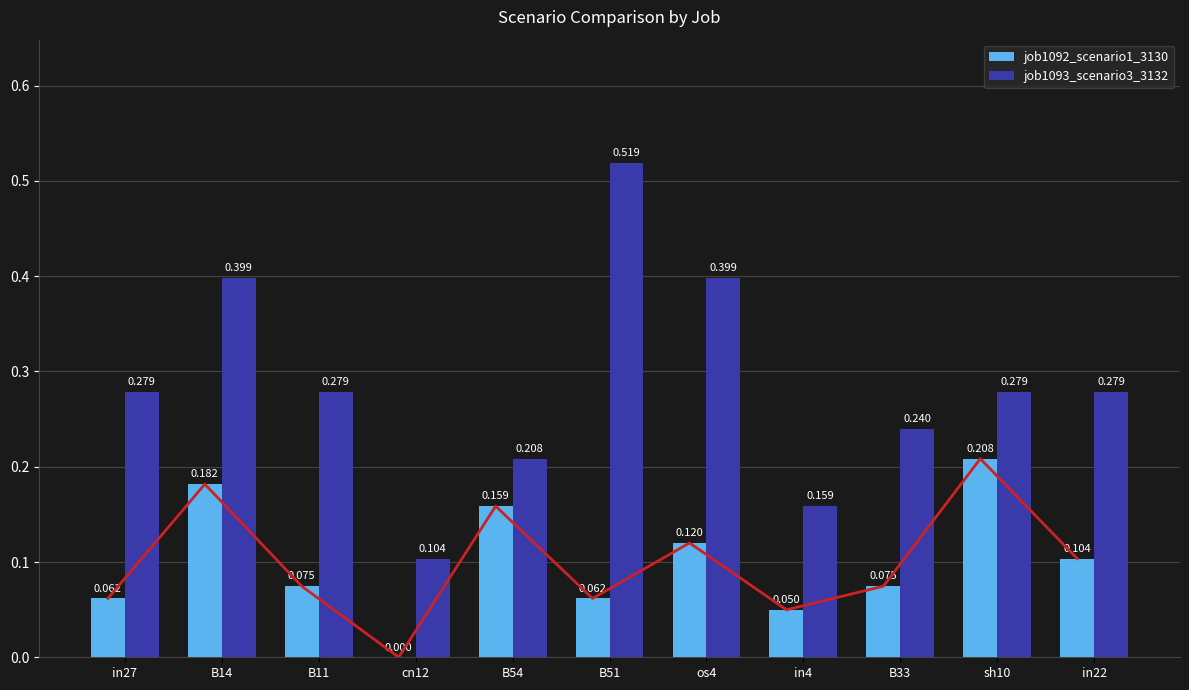

Rank the series by their average value, from lowest to highest.

job1092_scenario1_3130, job1093_scenario3_3132